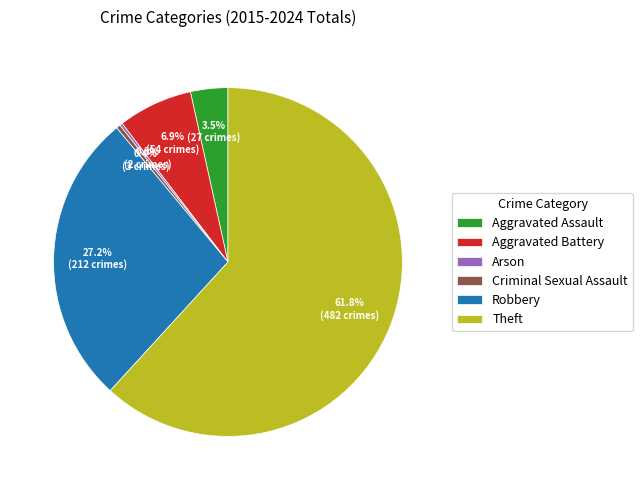

Which slice represents more than half of the pie?

Theft